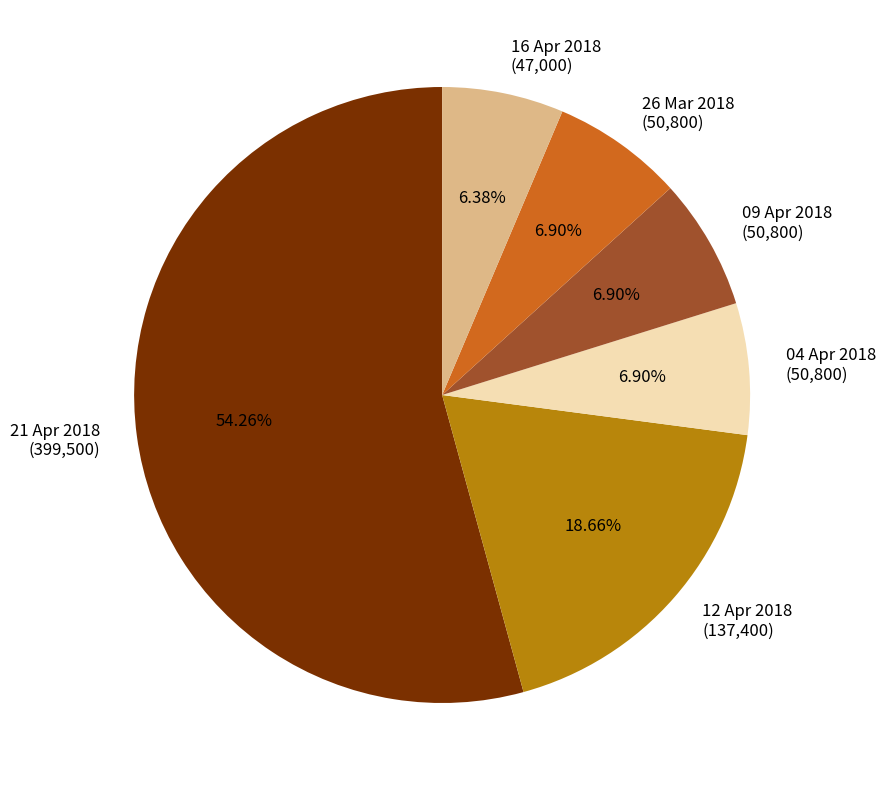

To the nearest percent, what is the difference between the largest and smallest slice percentages?

48%